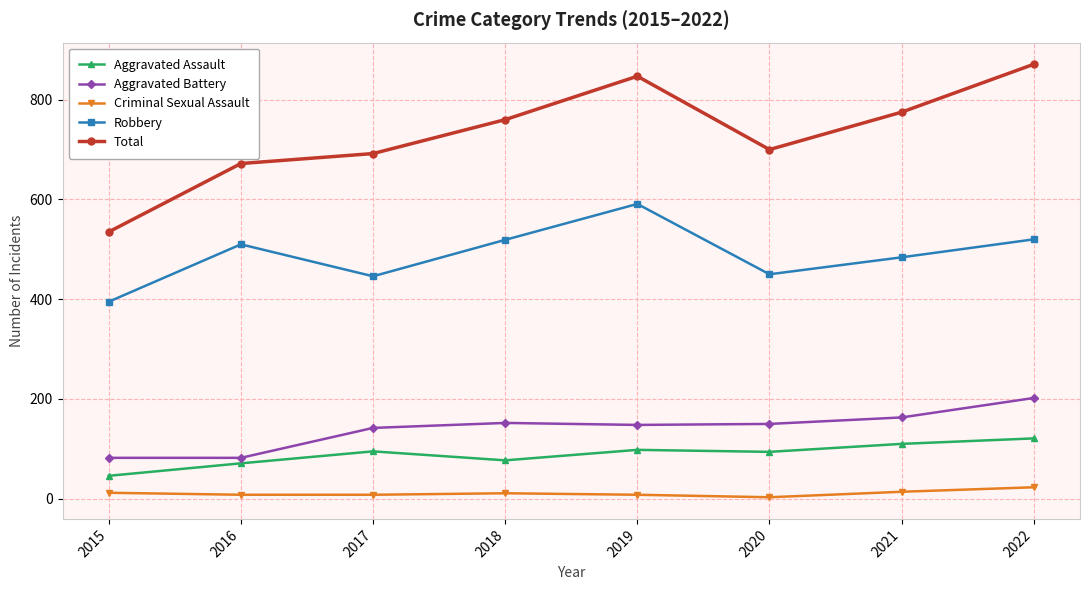

Rank the series by their maximum value, from highest to lowest.

Total, Robbery, Aggravated Battery, Aggravated Assault, Criminal Sexual Assault